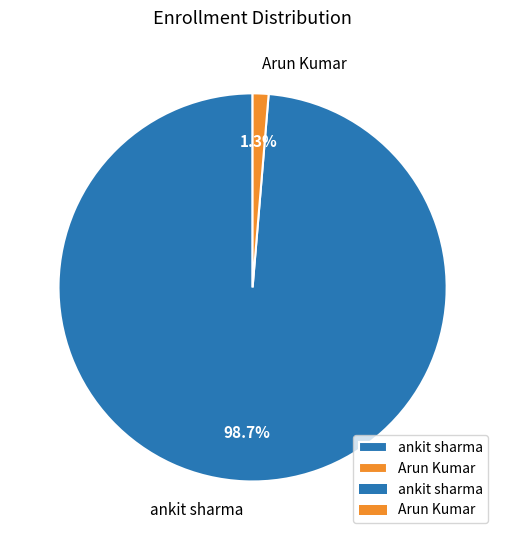

Between Arun Kumar and ankit sharma, which is larger?

ankit sharma